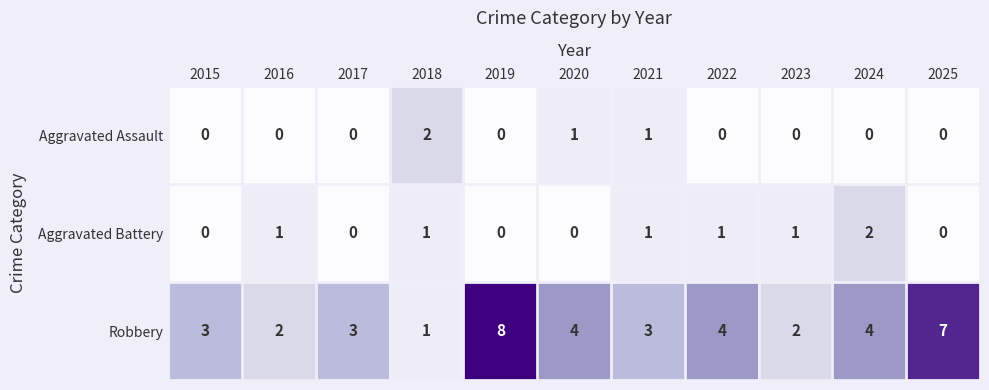

Is it true that Aggravated Battery equals -1 at 2015?

False